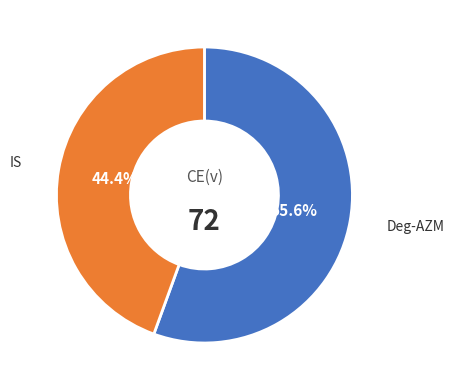

How many slices are in this pie chart?

2